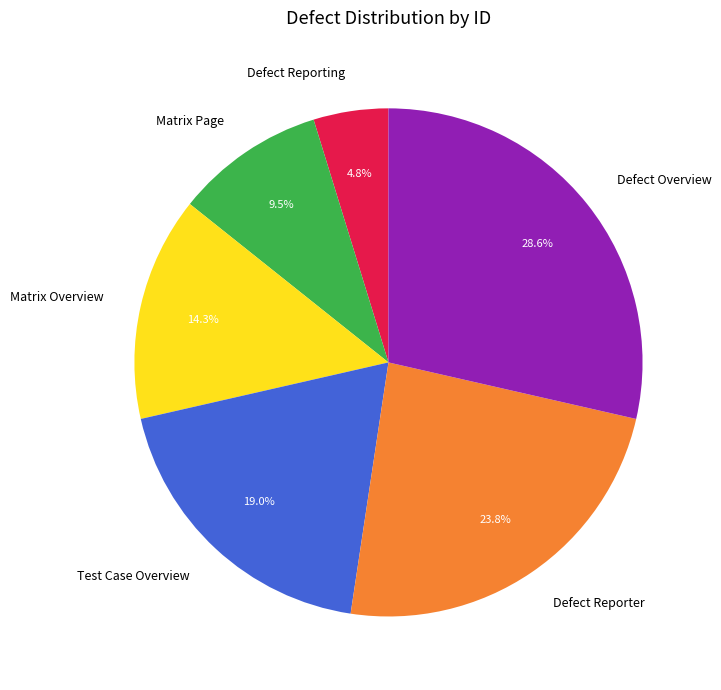

Which category has the biggest portion of the pie?

Defect Overview